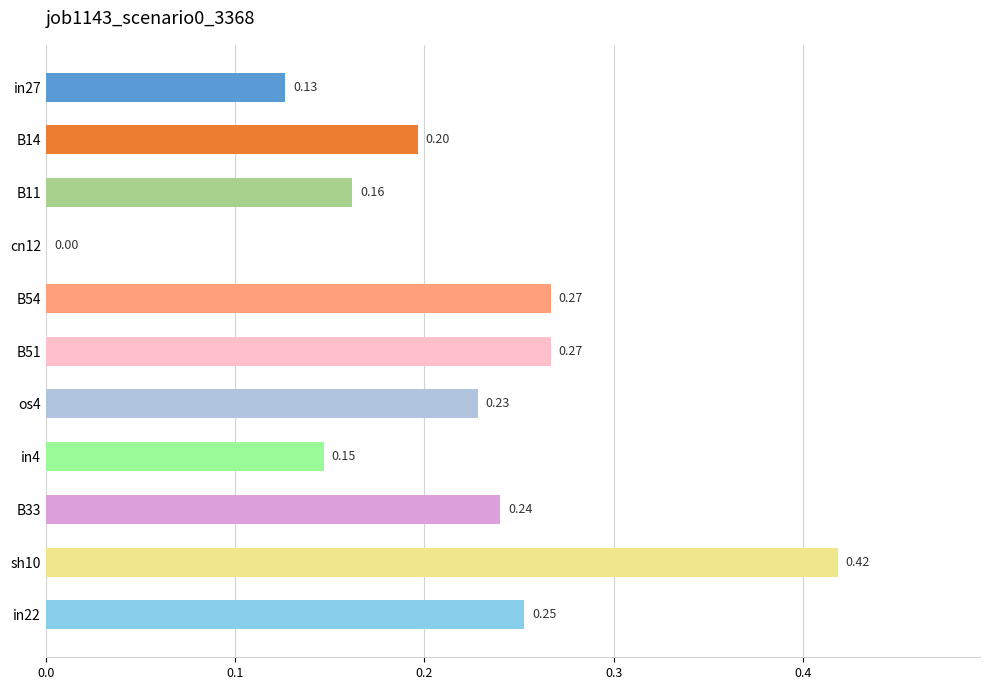

What is the sum of all values?

2.3